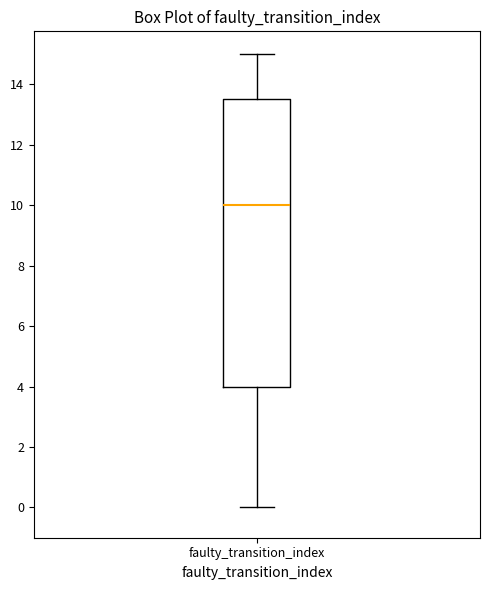

Transcribe this box plot: give where the median line is, the range the box spans, and where the two whiskers end, as read against the y-axis. The values are not printed on the chart, so give them approximately, as read against the axis.

median 10.0, box 4.0 to 13.6, whiskers 0.0 to 15.0